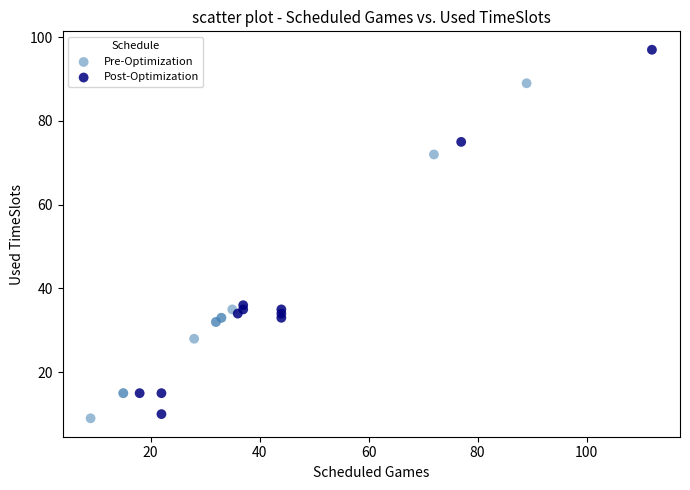

Which series contains the lowest Y value?

Pre-Optimization